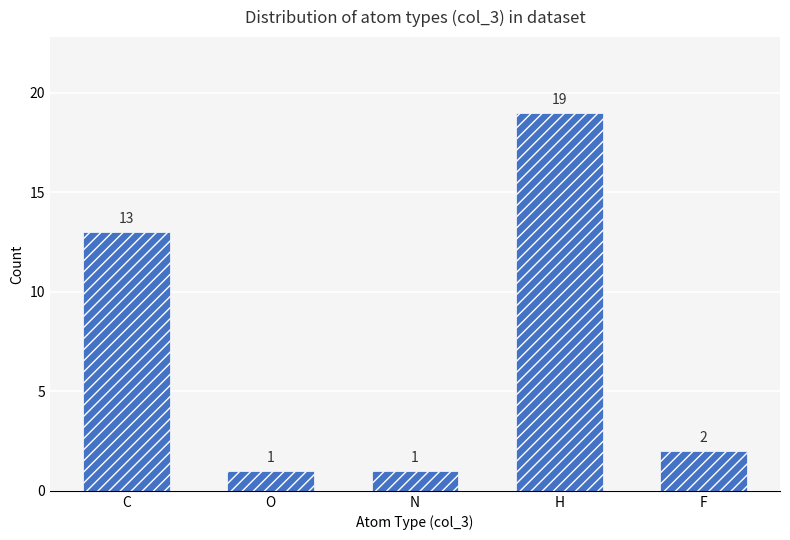

Where is the data nearest to the value 10?

C